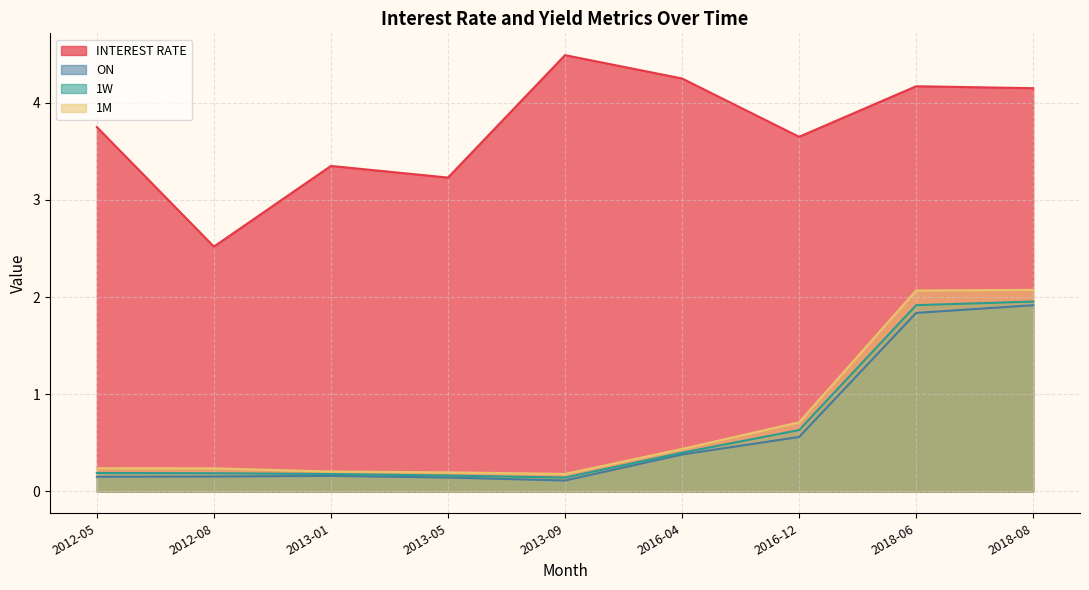

Where is the first local minimum for 1M?

2013-09